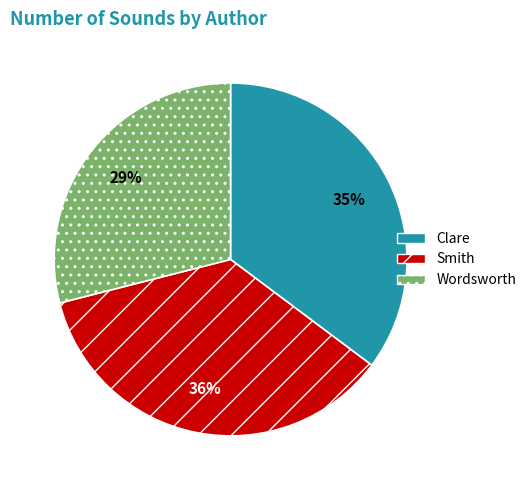

Which slice is the smallest?

Wordsworth